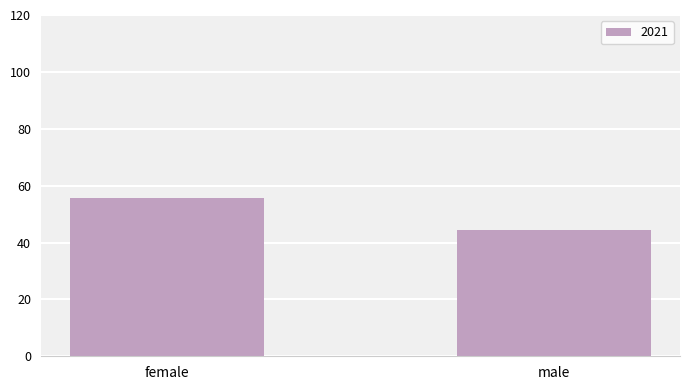

Reading left to right, extract all data points from this chart.

55.7	44.3